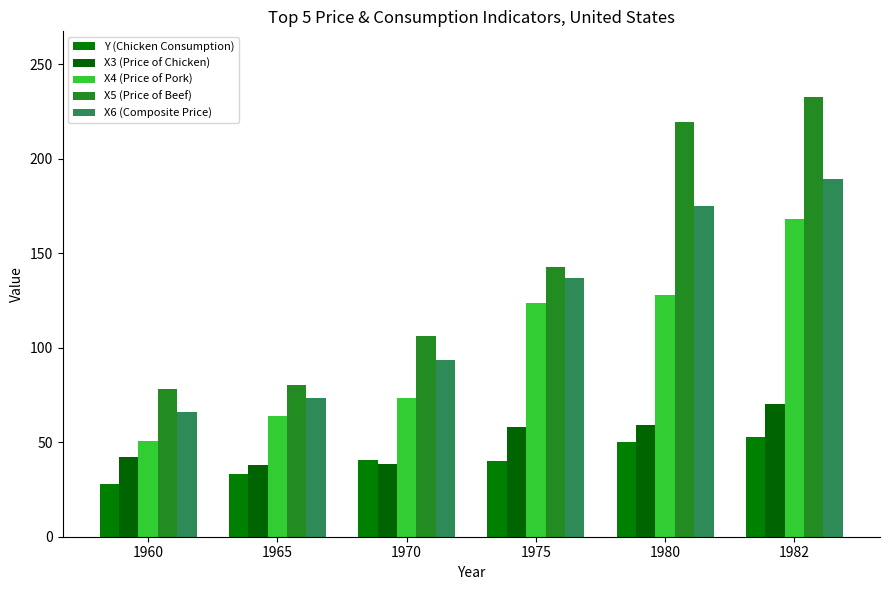

At which label does X4 (Price of Pork) reach its minimum?

1960